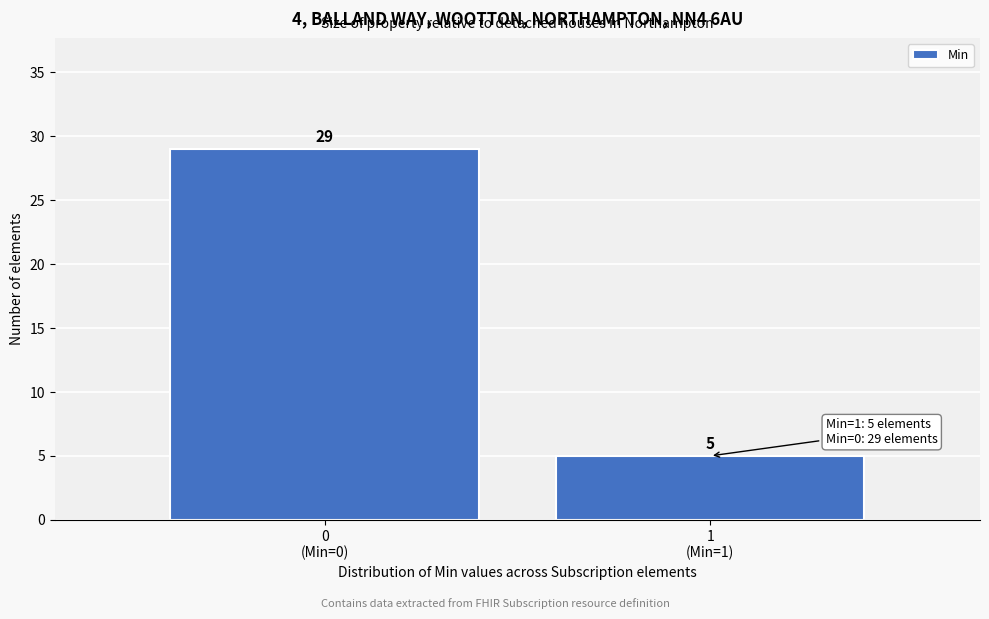

Reading left to right, extract all data points from this chart.

29	5